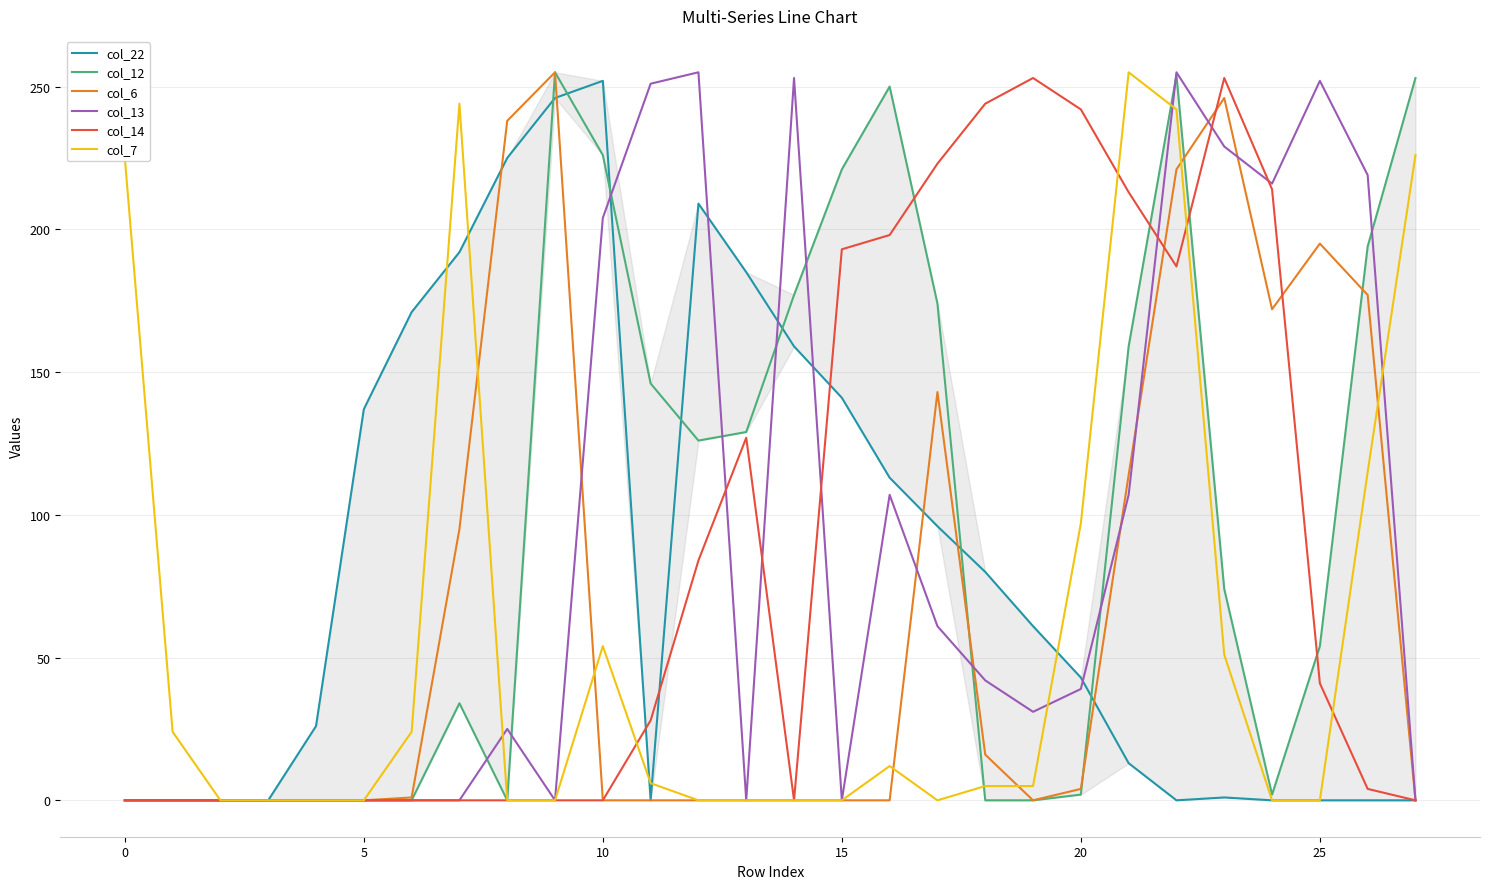

Is it true that col_13 equals 0 at 0?

True